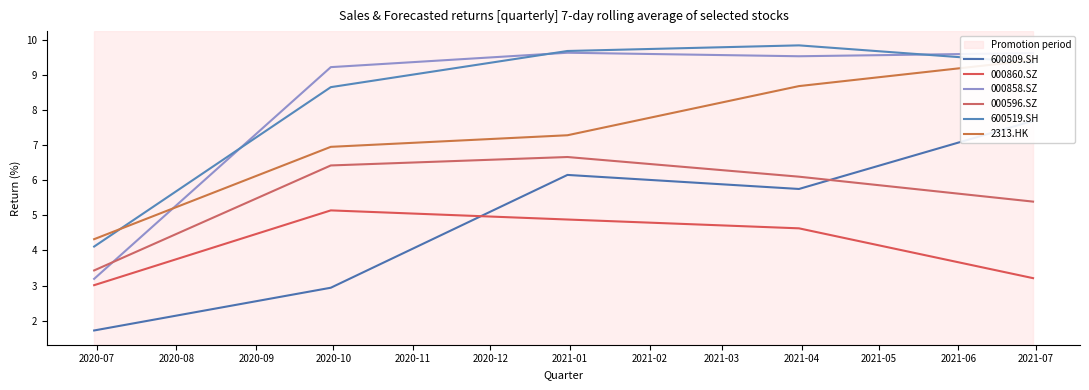

How many data points in 2313.HK are above 7?

3